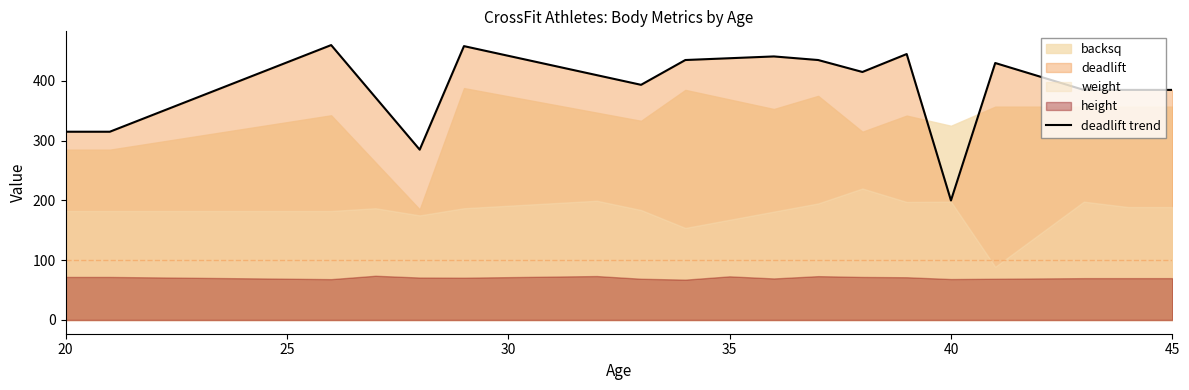

How many lines are shown in the chart?

1